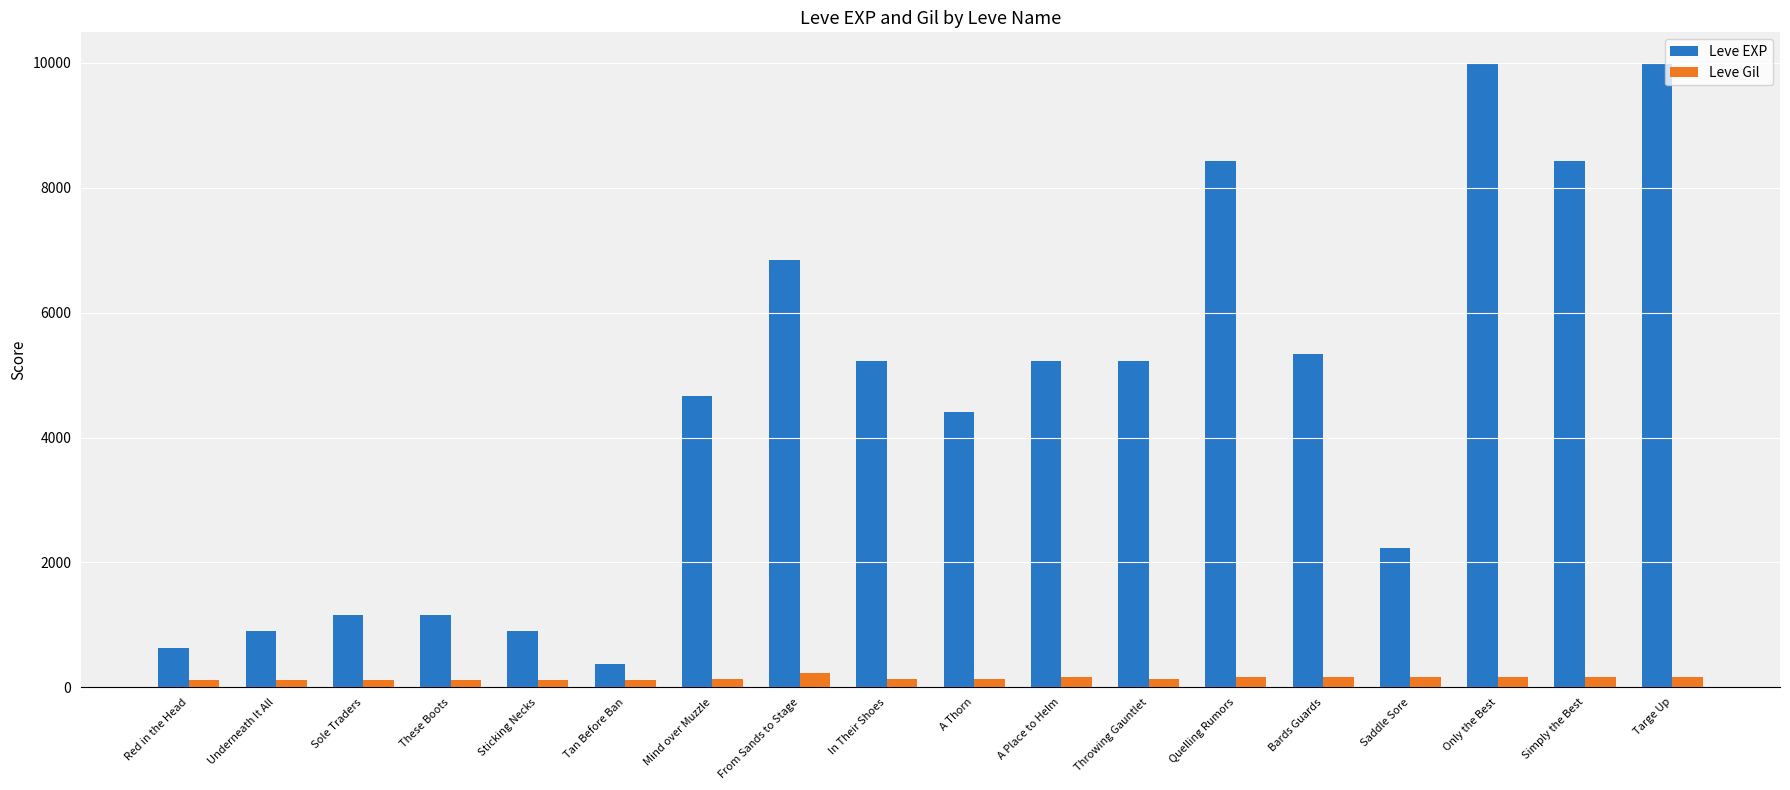

True or false: Leve Gil has a value of 170 at A Place to Helm.

True